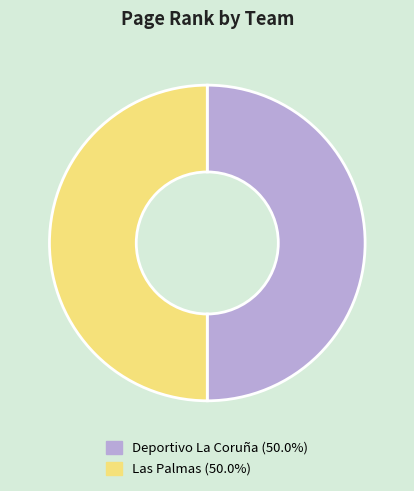

What is the ratio of the value at Las Palmas (50.0%) to the value at Deportivo La Coruña (50.0%)?

1.0